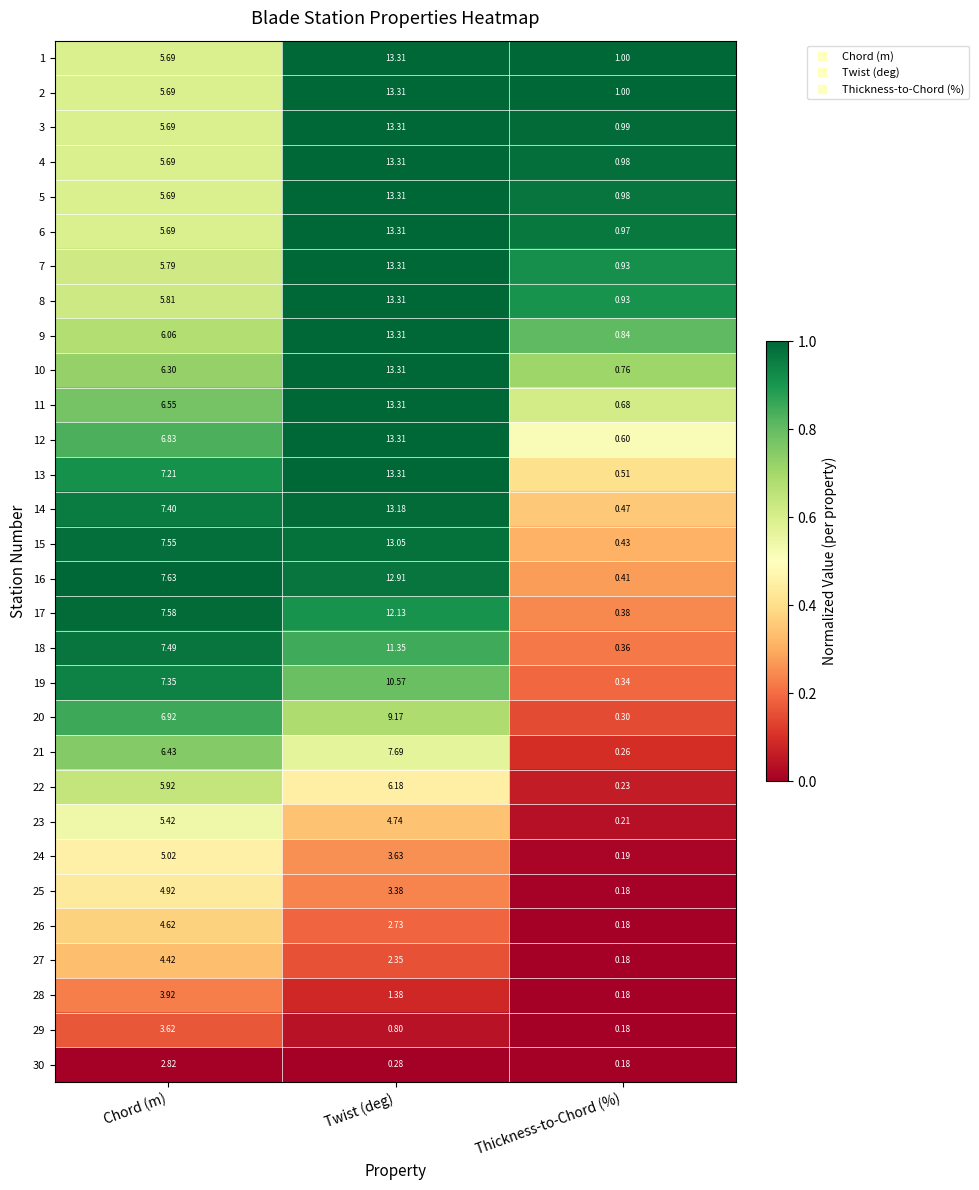

Where does the 25 series first go above 3?

Chord (m)